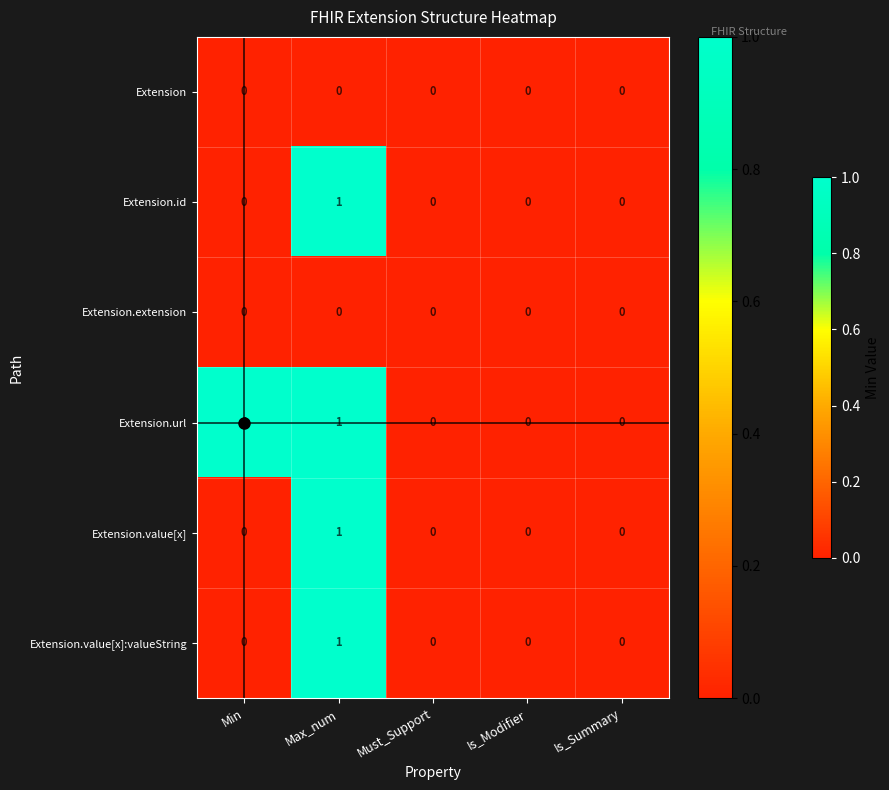

At which label does Extension.value[x] reach its peak?

Max_num